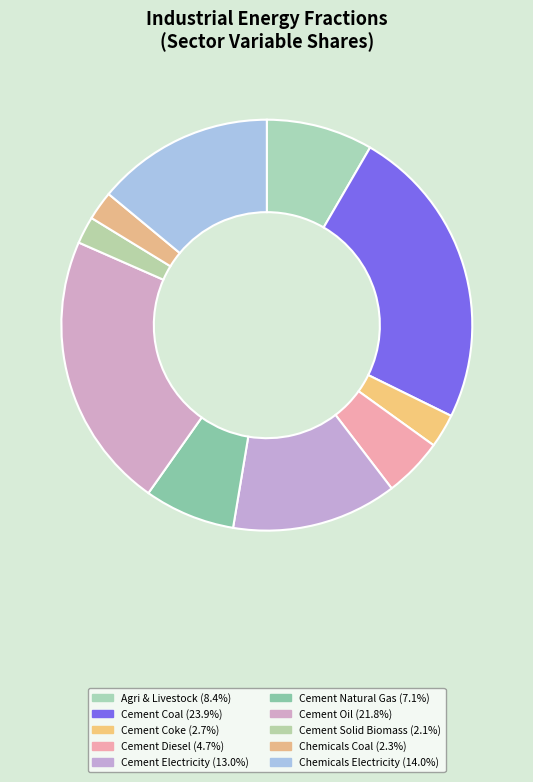

Is there a majority slice in this chart?

No